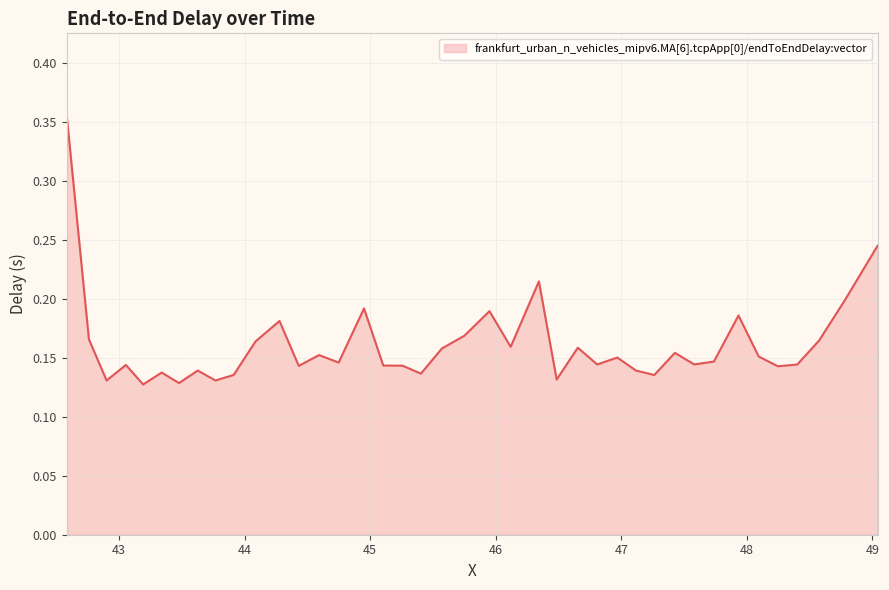

What is the greatest value displayed?

0.4